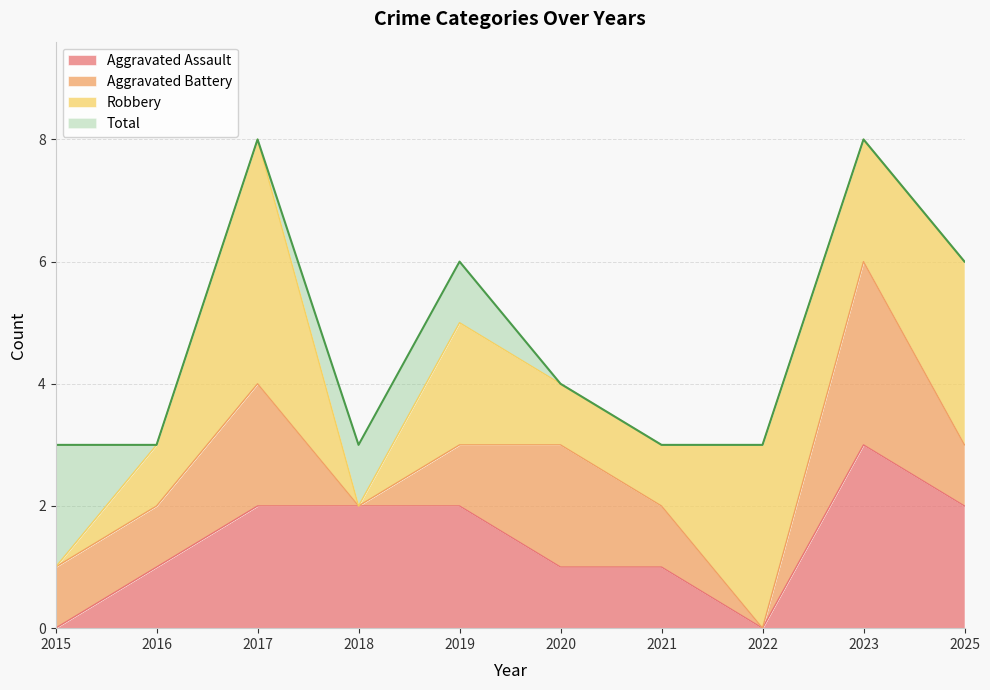

What are all the series names shown in the legend?

Aggravated Assault, Aggravated Battery, Robbery, Total